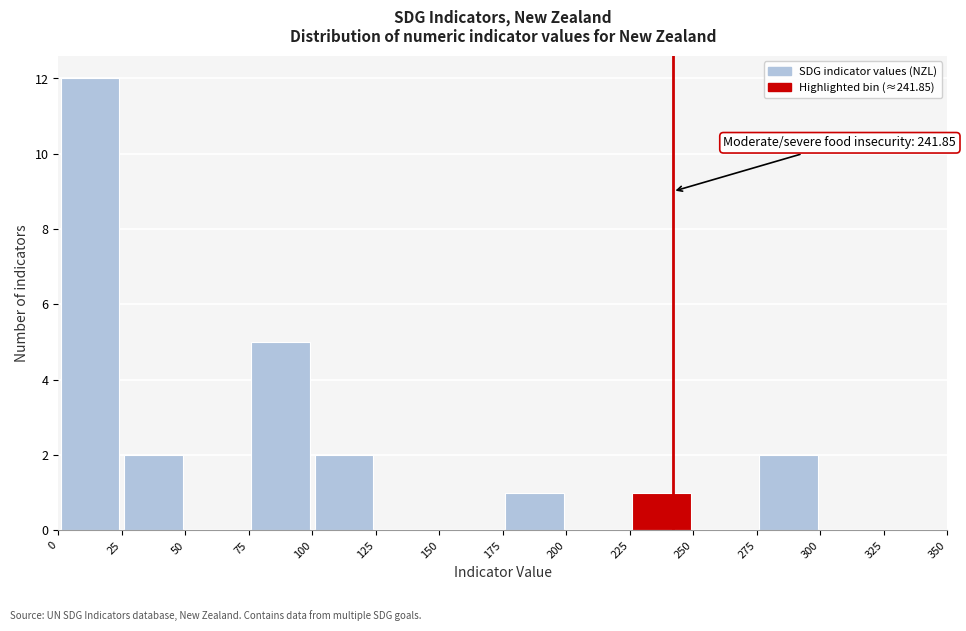

Over which range of the x-axis is the bar tallest?

0 to 25